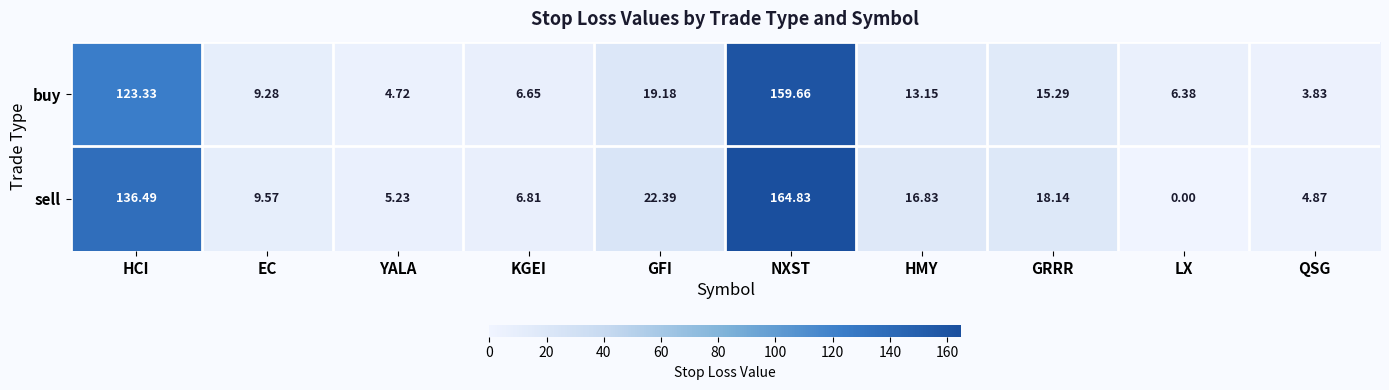

Rank the series at GFI from lowest to highest value.

buy, sell